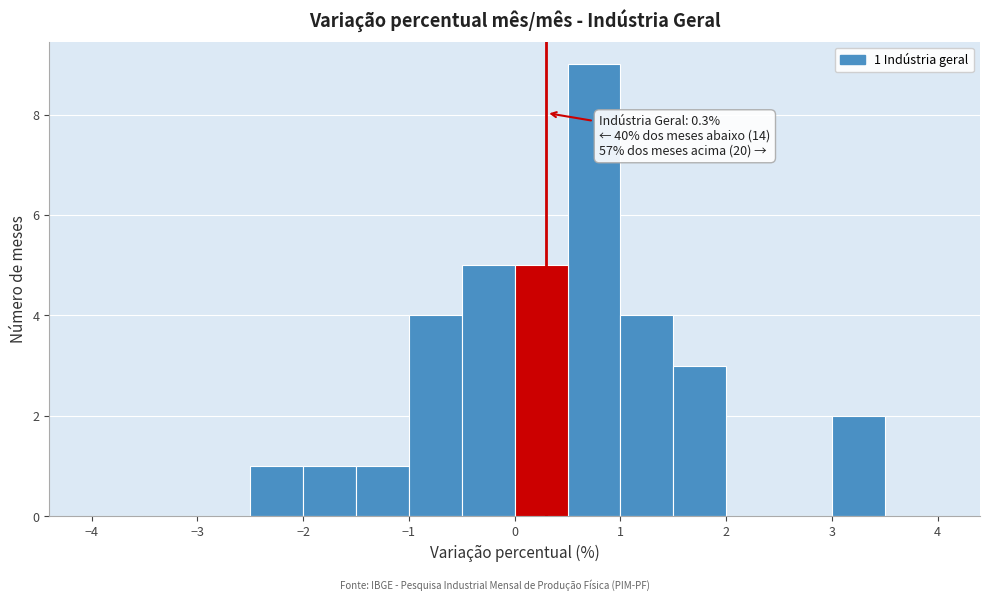

Over which range of the x-axis is the bar tallest?

0.5 to 1.0